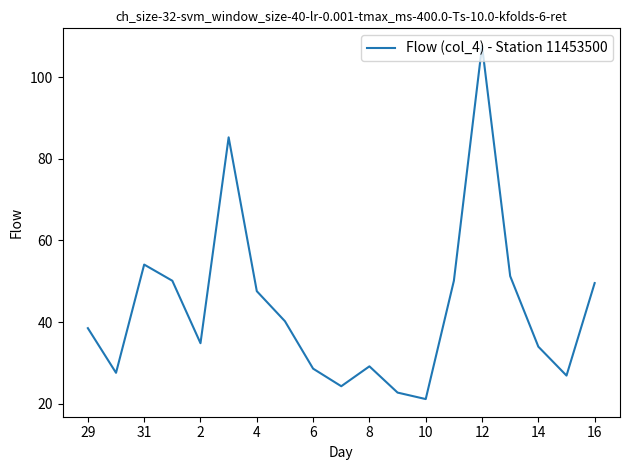

What is the minimum value shown in the chart?

21.2